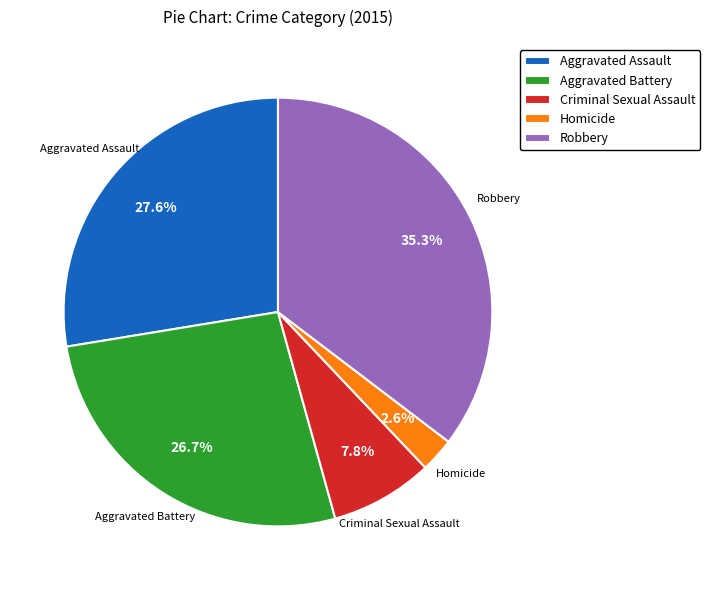

To the nearest percent, what portion does Criminal Sexual Assault represent?

8%